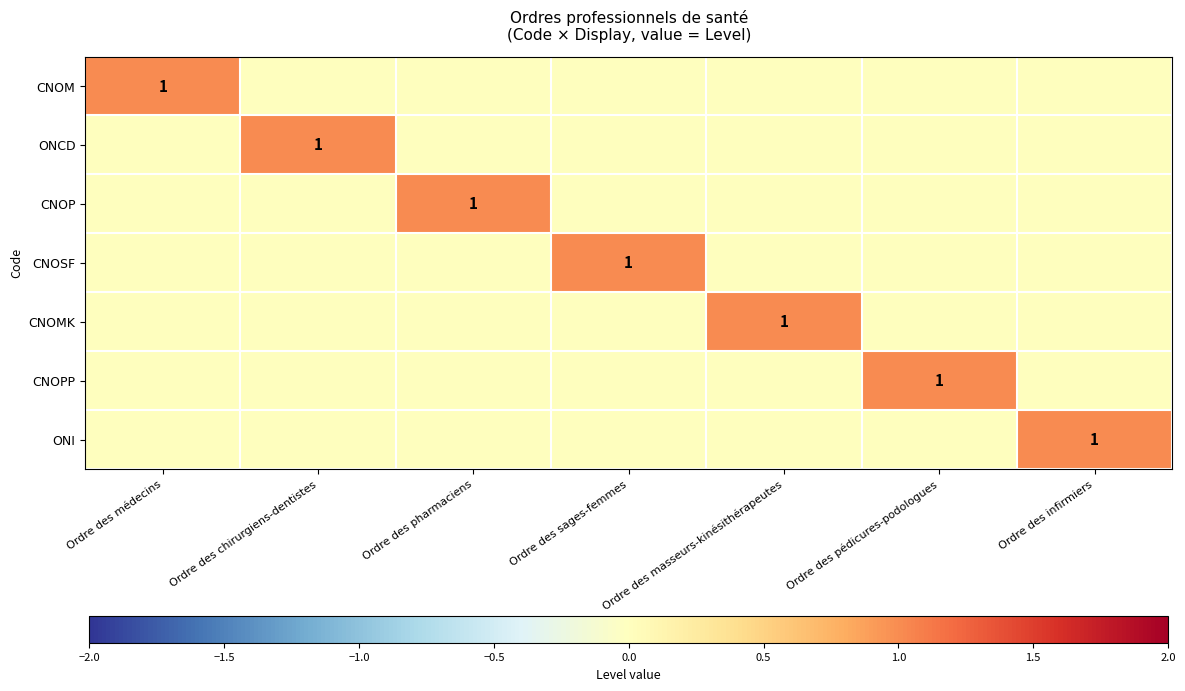

True or false: ONCD has a value of 0 at Ordre des sages-femmes.

True